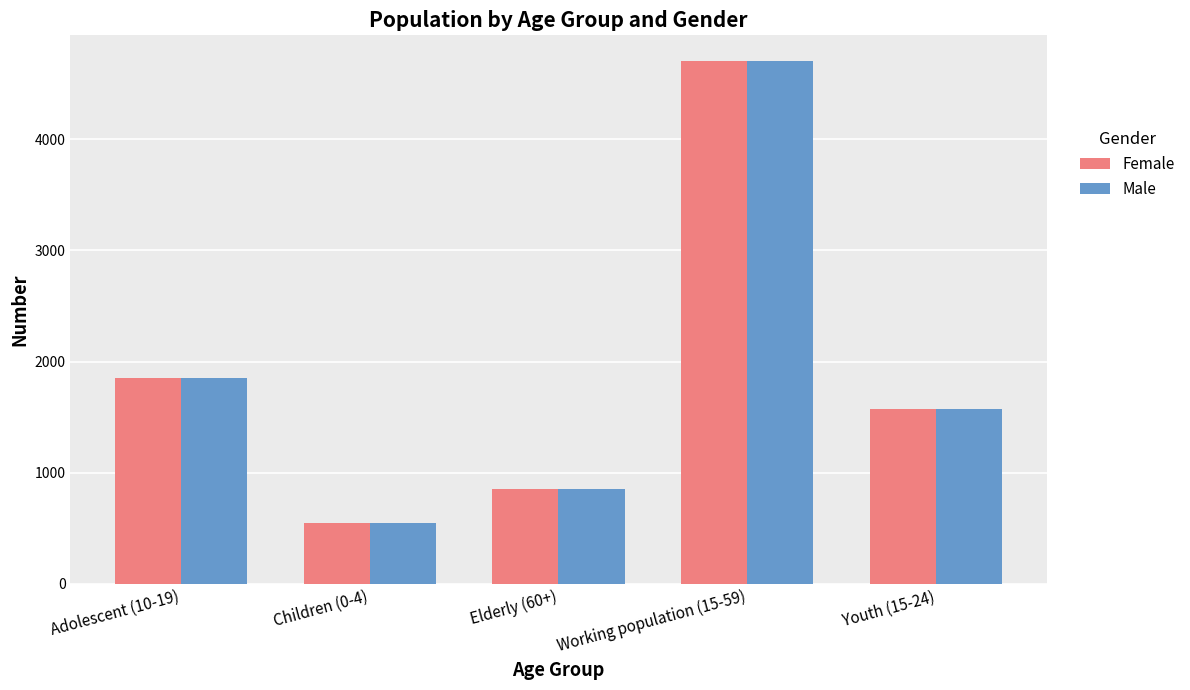

What value does the Female series have at Youth (15-24), to the nearest 50?

1550